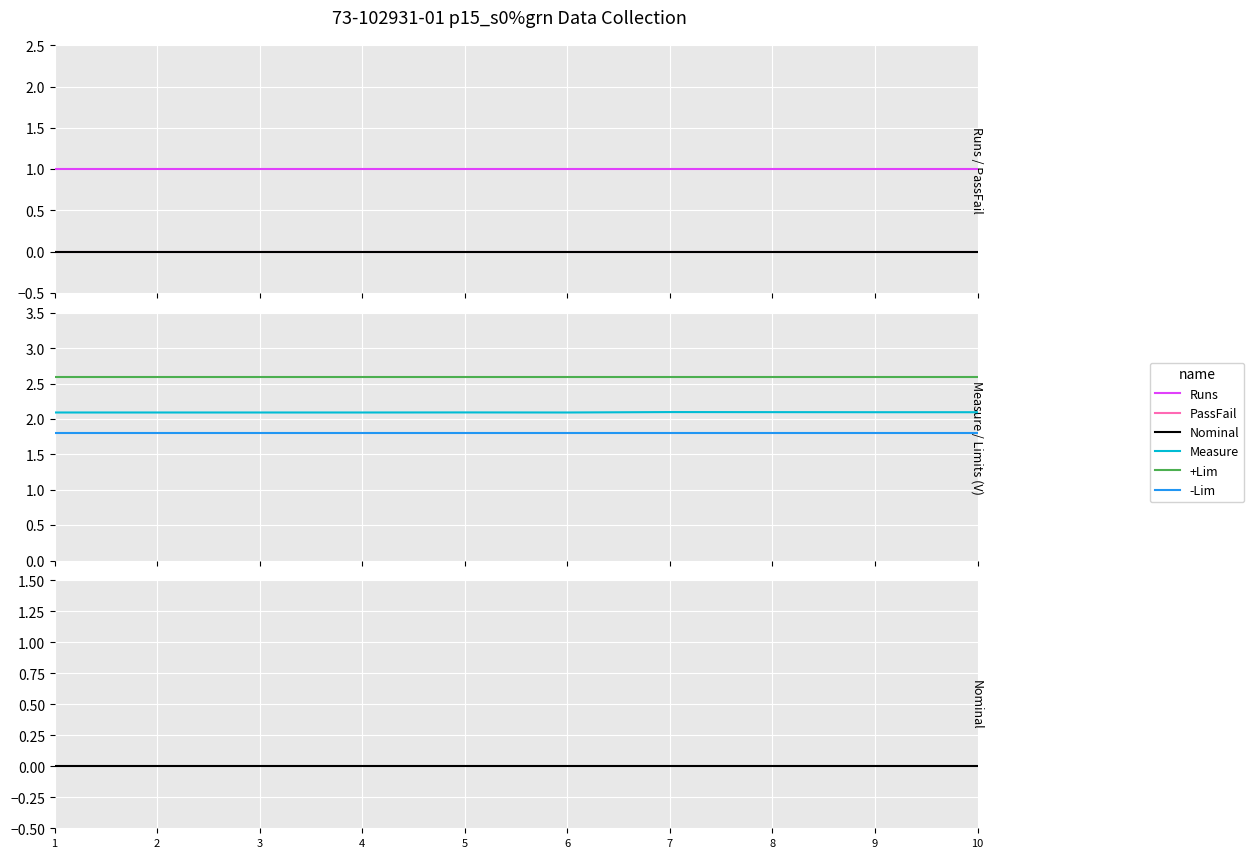

Which label corresponds to the smallest value in the chart?

1